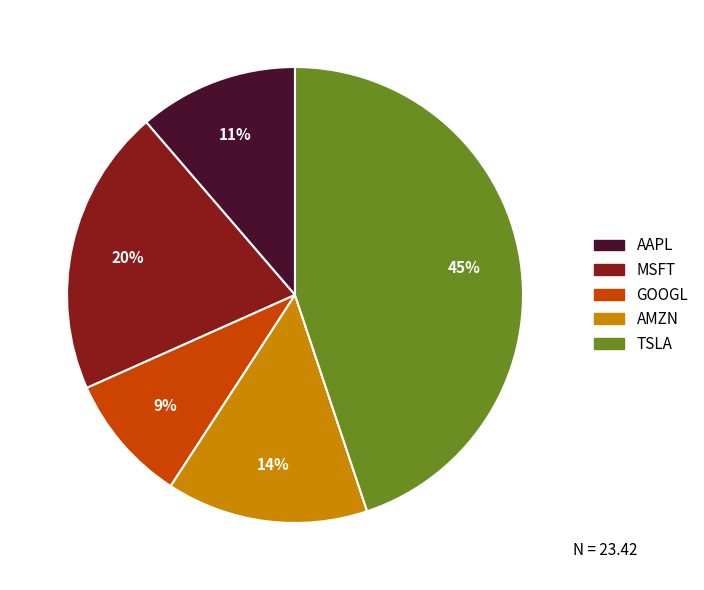

The AAPL slice represents 20% of the pie. True or false?

False